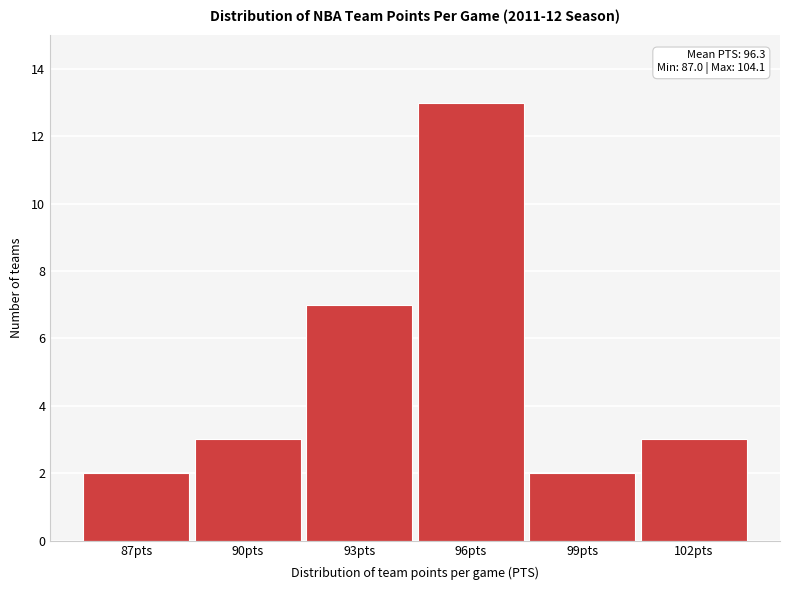

Reading left to right, transcribe all the data shown in this chart.

2	3	7	13	2	3